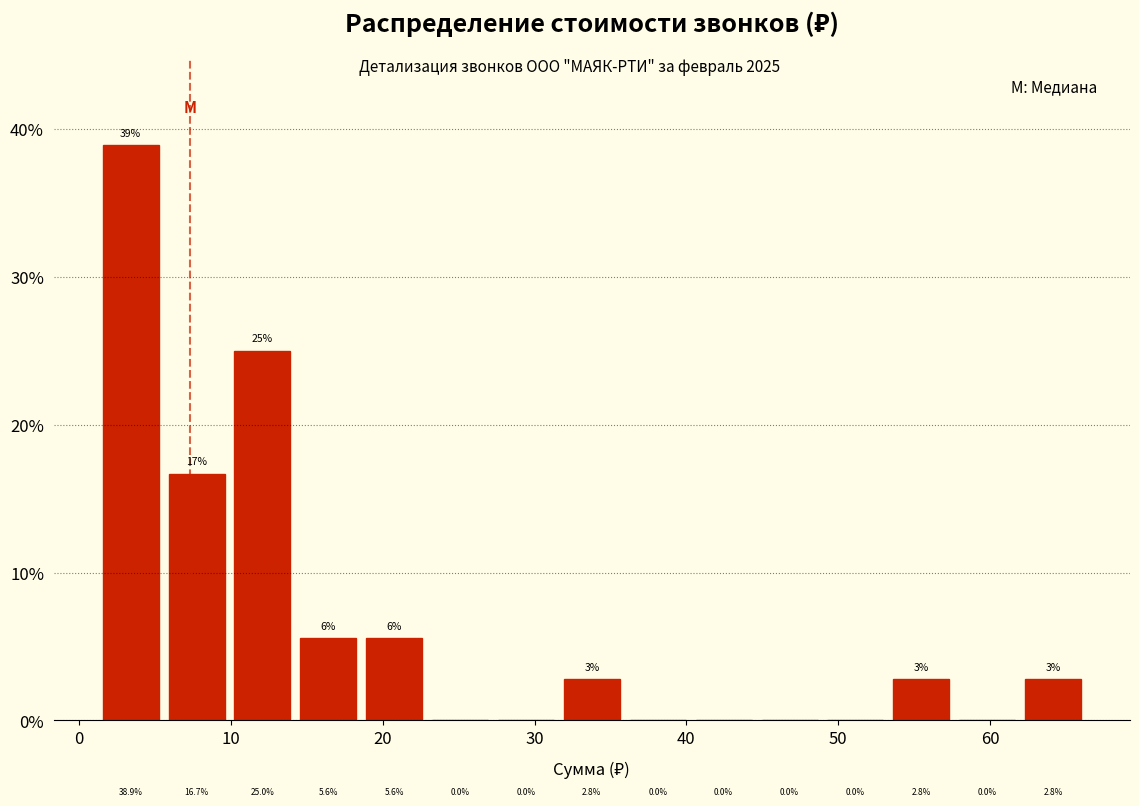

Reading left to right, transcribe this chart: for each bar, give the range it covers on the x-axis and its height. The bar edges are not printed on the chart, so give them approximately, as read against the axis.

2 to 6: 38.9
6 to 10: 16.7
10 to 15: 25.0
15 to 19: 5.6
19 to 23: 5.6
23 to 28: 0.0
28 to 32: 0.0
32 to 36: 2.8
36 to 41: 0.0
41 to 45: 0.0
45 to 49: 0.0
49 to 54: 0.0
54 to 58: 2.8
58 to 62: 0.0
62 to 67: 2.8